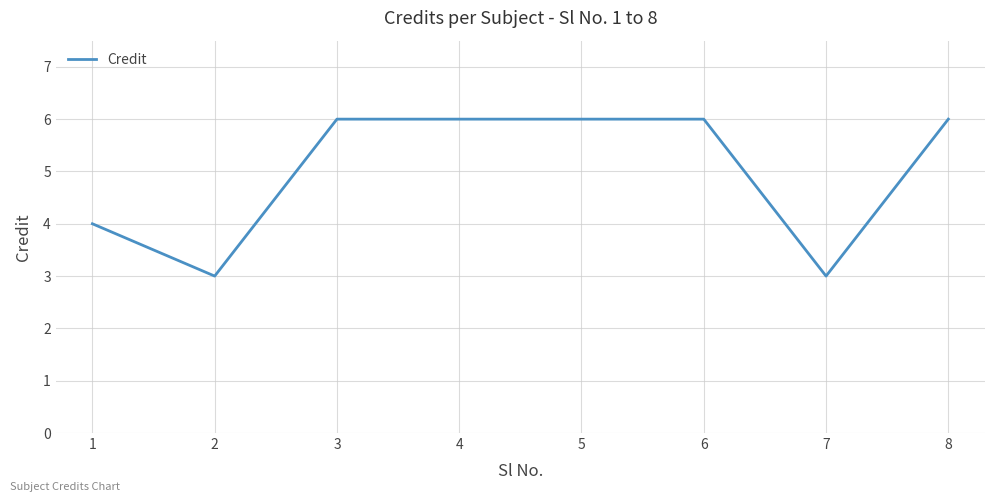

What is the smallest value displayed?

3